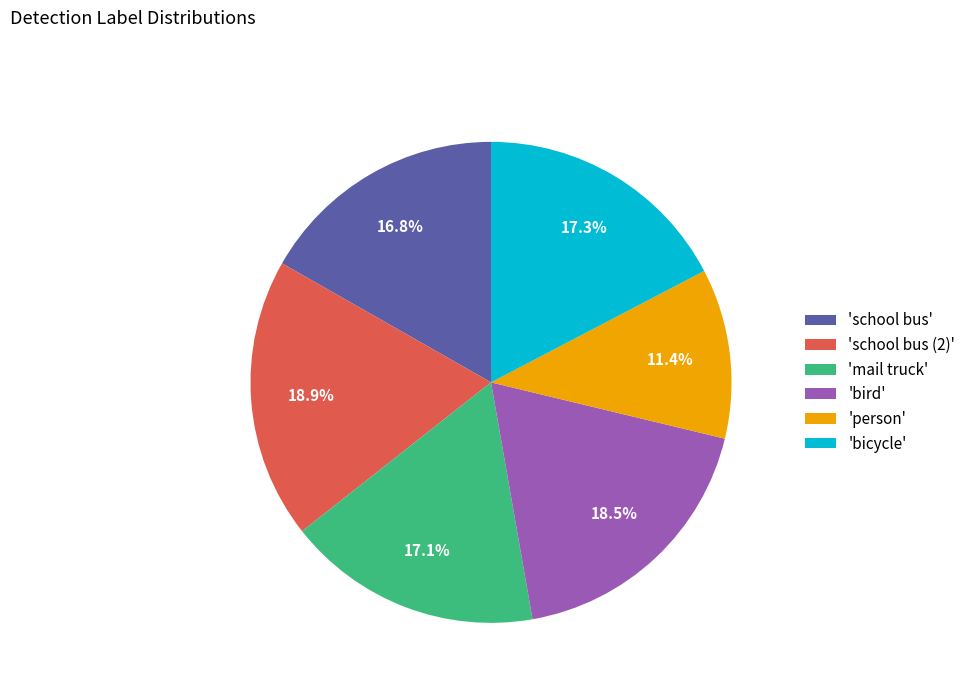

Does any single category account for the majority?

No